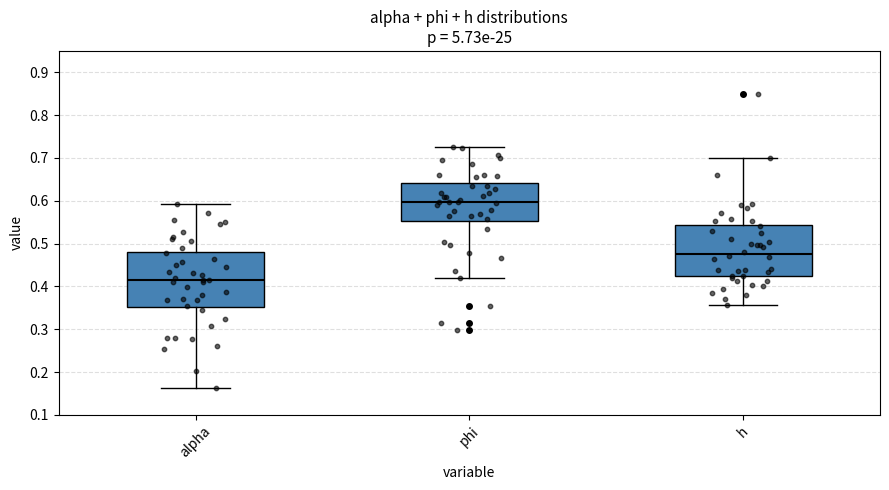

Which box has the lowest median line?

alpha